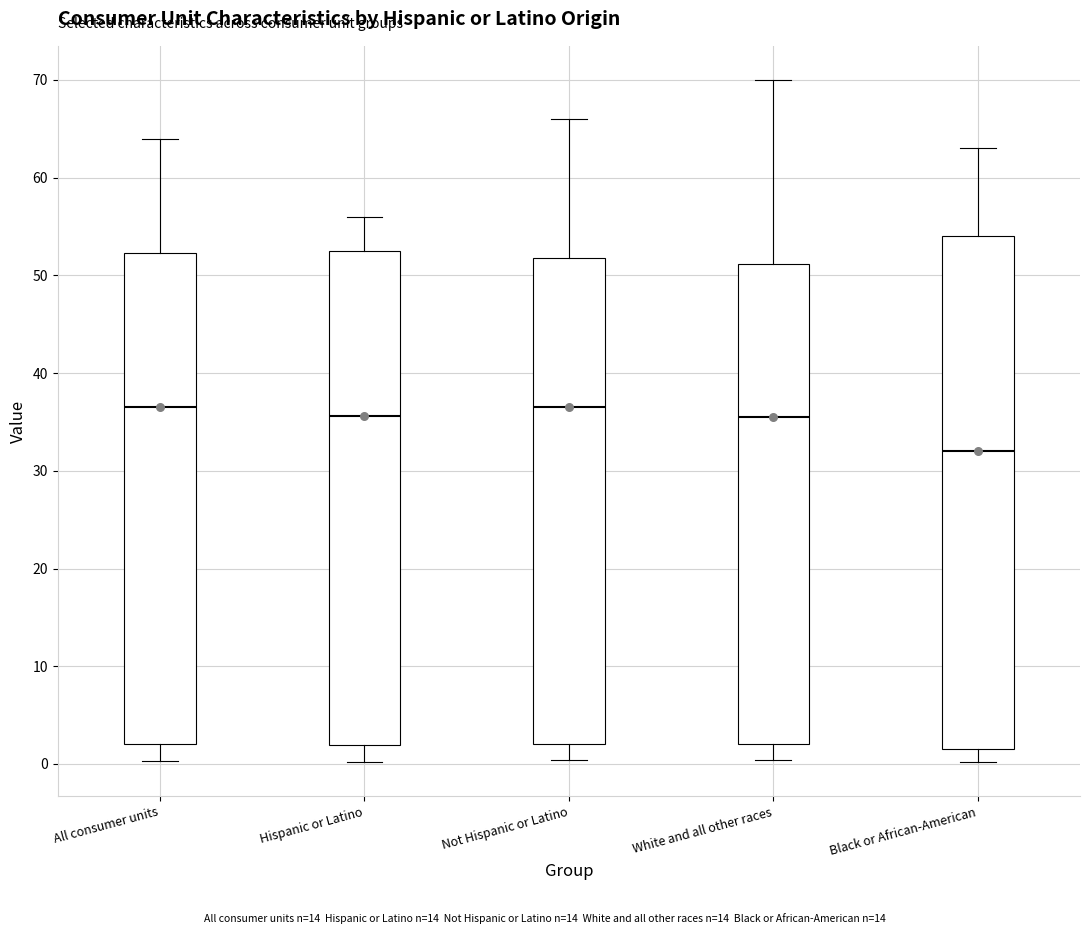

Reading left to right, read every box against the y-axis: the position of its median line, the range the box covers, and the ends of its whiskers. The values are not printed on the chart, so give them approximately, as read against the axis.

All consumer units: median 37, box 2 to 52, whiskers 0 to 64
Hispanic or Latino: median 36, box 2 to 53, whiskers 0 to 56
Not Hispanic or Latino: median 37, box 2 to 52, whiskers 0 to 66
White and all other races: median 36, box 2 to 51, whiskers 0 to 70
Black or African-American: median 32, box 2 to 54, whiskers 0 to 63